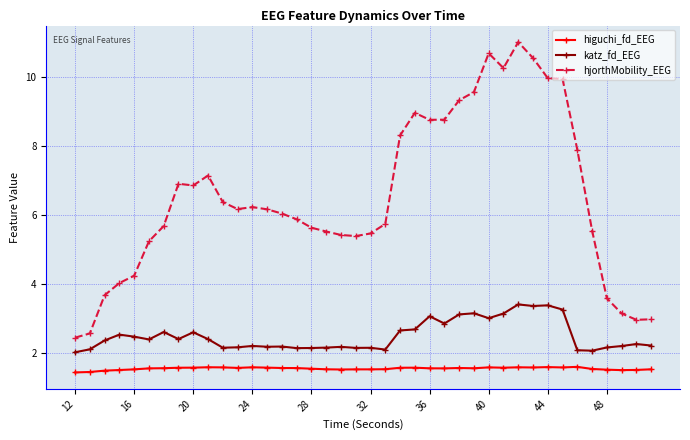

Rank the series by their maximum value, from lowest to highest.

higuchi_fd_EEG, katz_fd_EEG, hjorthMobility_EEG